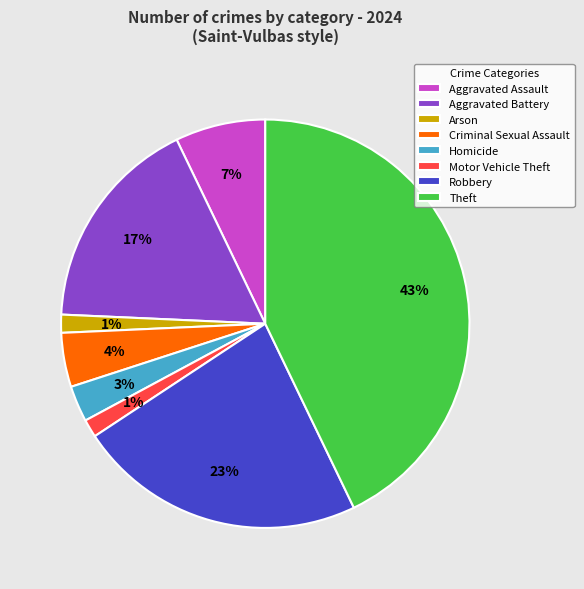

How many segments does this pie chart have?

8